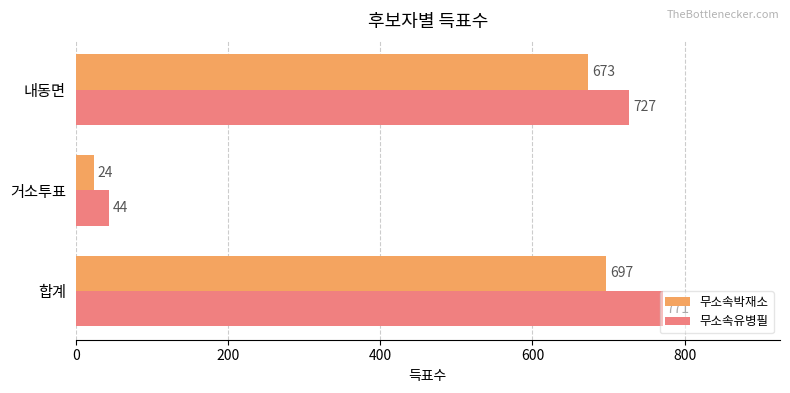

Which series has the largest total across all categories?

무소속유병필